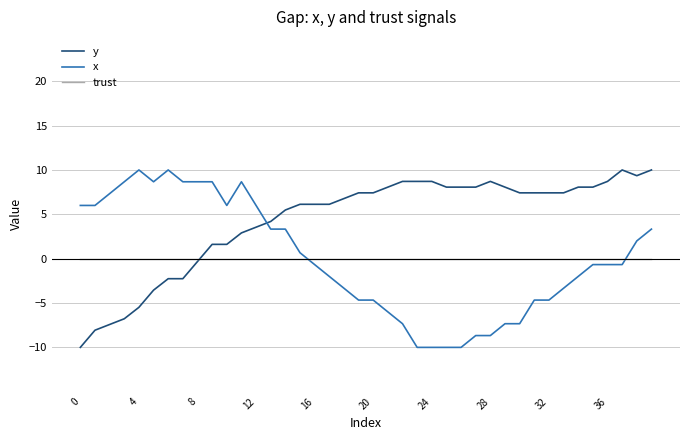

True or false: x and y cross at least once.

True